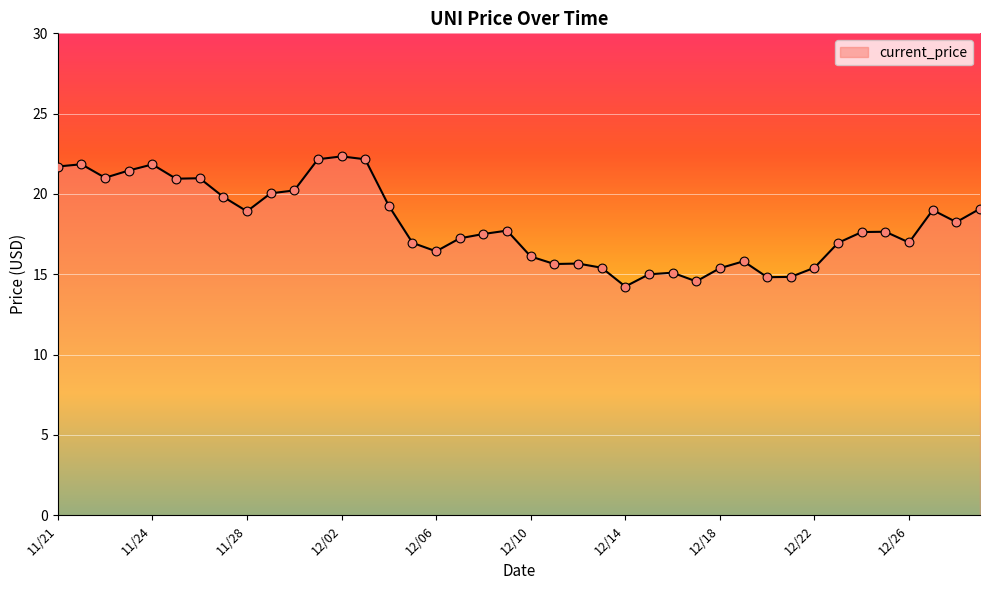

What is the difference between the maximum and minimum values?

8.1